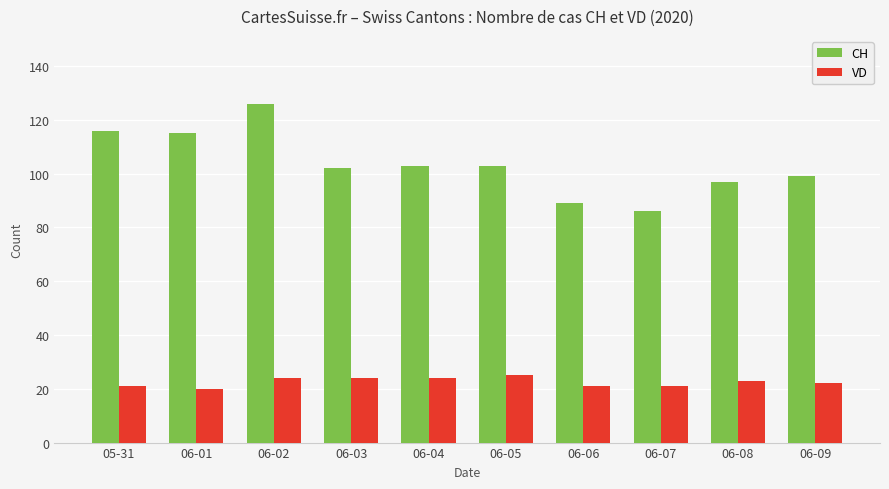

What is the maximum value shown in the chart?

126